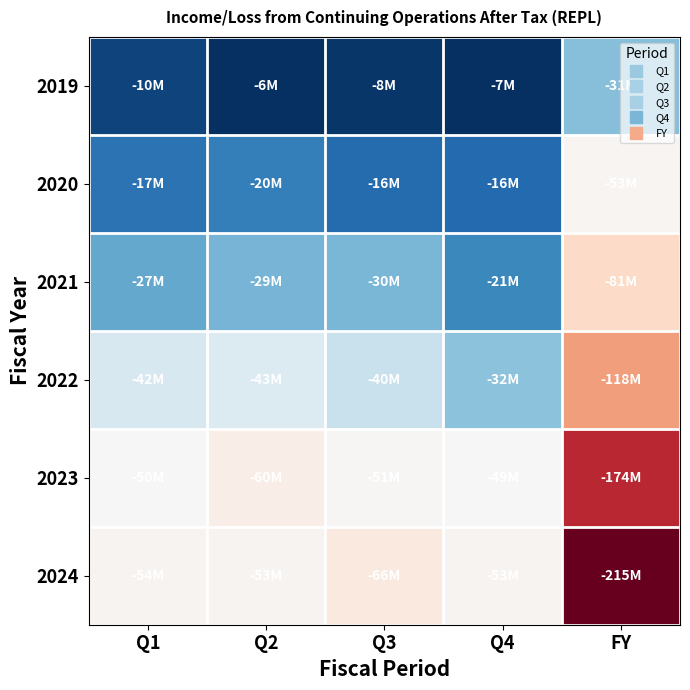

Reading left to right, extract all data points from this chart.

2019: Q1=-9.5	Q2=-6.5	Q3=-7.7	Q4=-6.7	FY=-30.8
2020: Q1=-17.5	Q2=-20.1	Q3=-16.2	Q4=-15.8	FY=-52.6
2021: Q1=-27.3	Q2=-29.4	Q3=-29.7	Q4=-21.5	FY=-80.9
2022: Q1=-42.3	Q2=-43.1	Q3=-39.7	Q4=-31.7	FY=-118.0
2023: Q1=-49.6	Q2=-60.0	Q3=-50.6	Q4=-49.0	FY=-174.0
2024: Q1=-53.8	Q2=-53.1	Q3=-65.8	Q4=-53.1	FY=-215.4